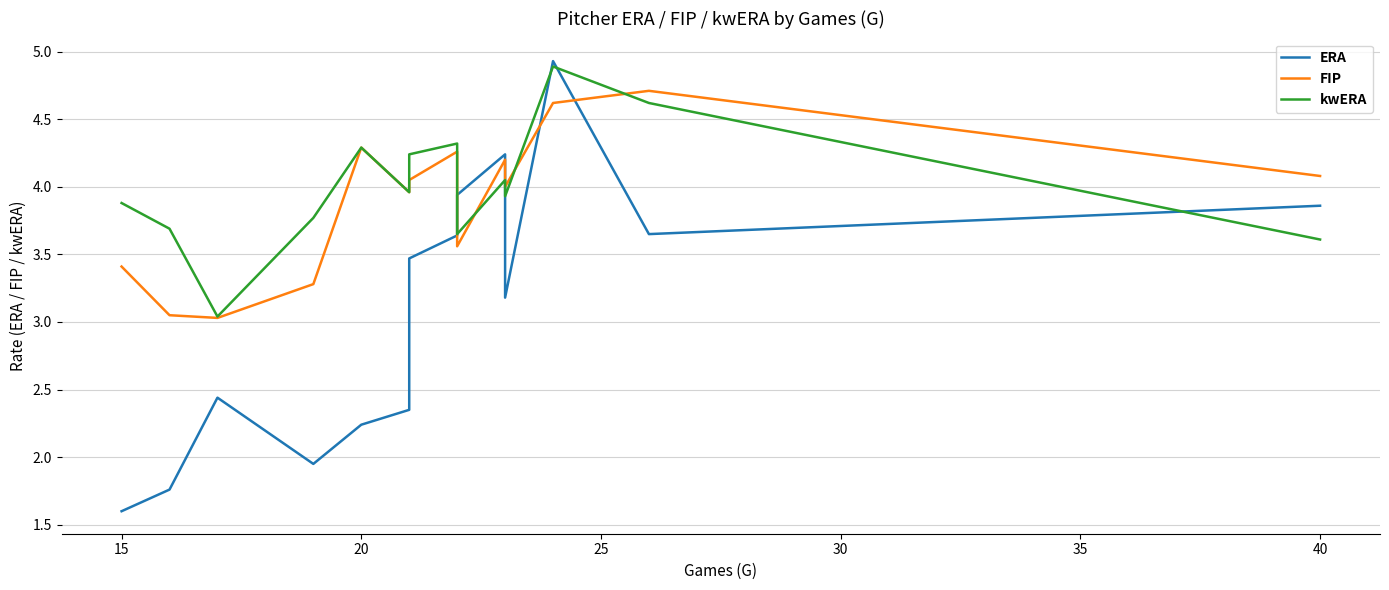

What is the minimum value shown in the chart?

1.6